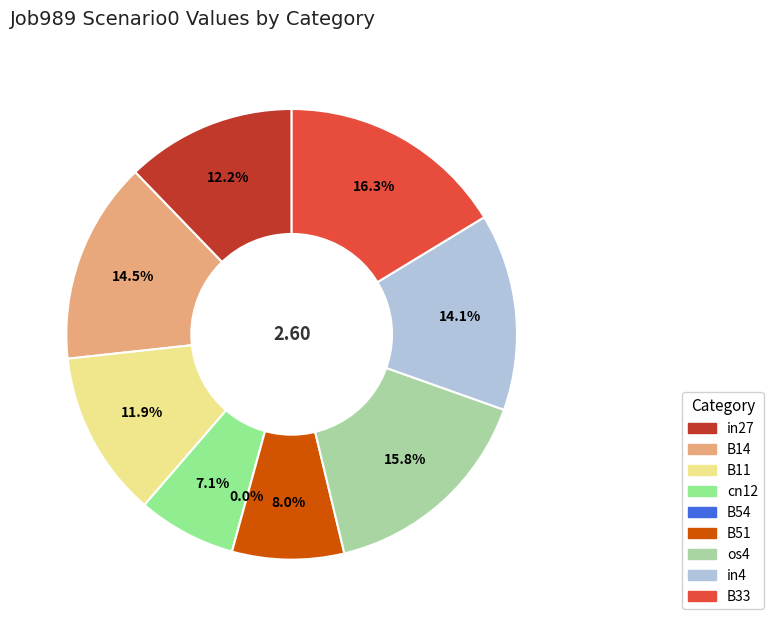

What is the largest slice in the pie chart?

B33